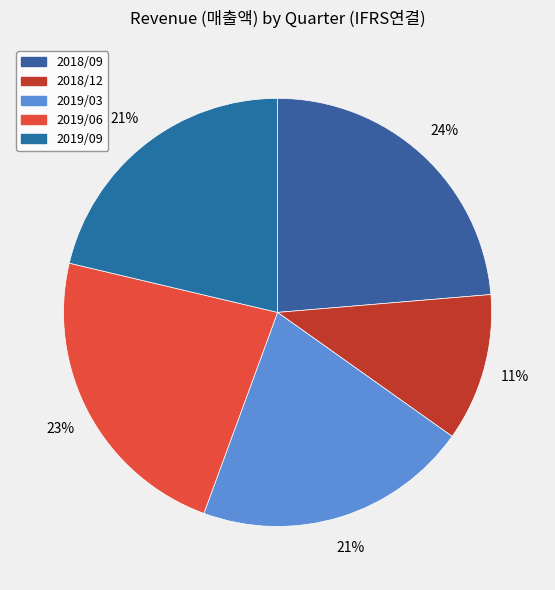

What is the total percentage of 2018/09 and 2019/03?

44.4%